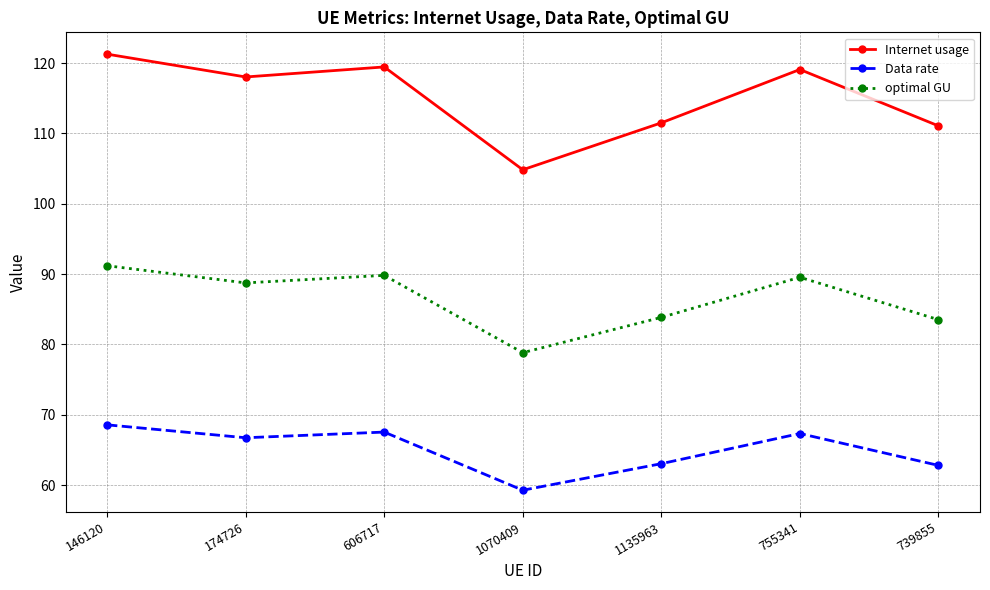

At 1070409, list the series in order from largest to smallest.

Internet usage, optimal GU, Data rate